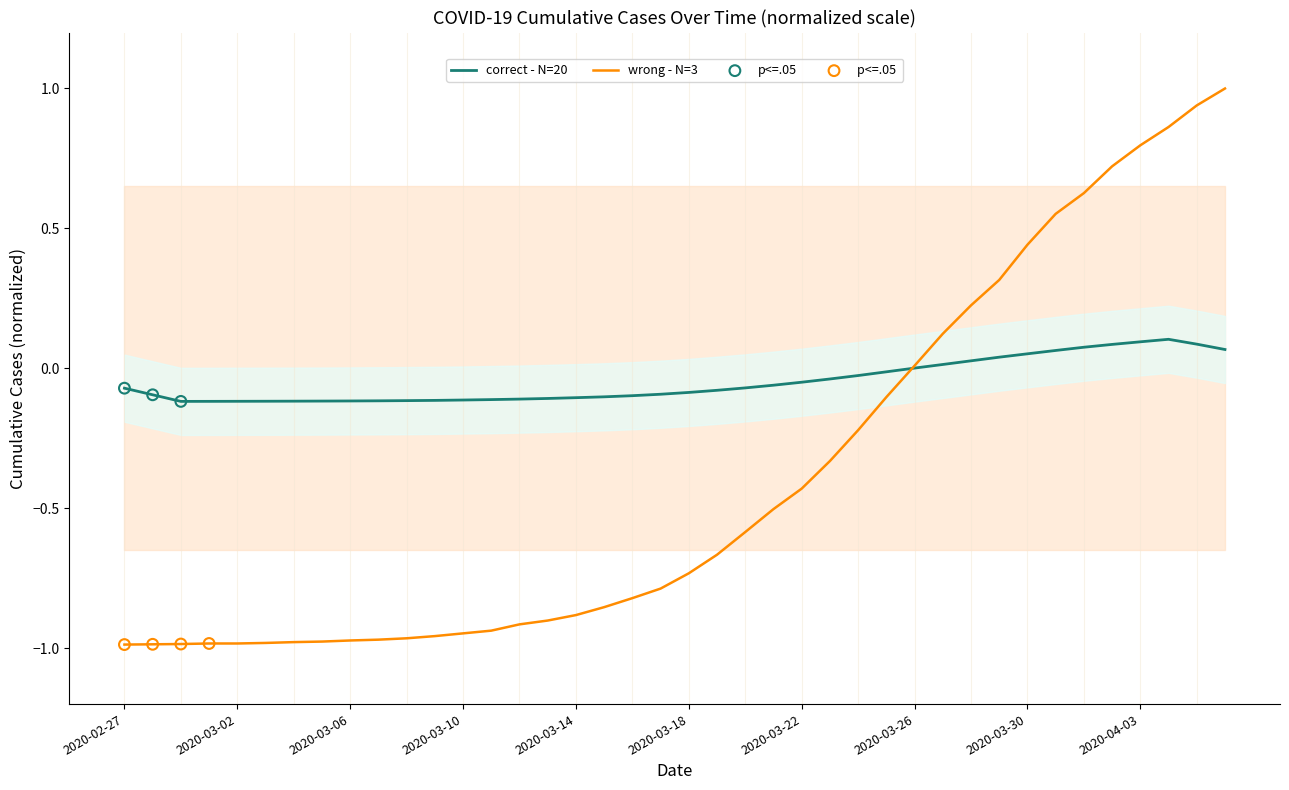

Between 2020-03-25 and 2020-03-14, which is larger?

2020-03-25